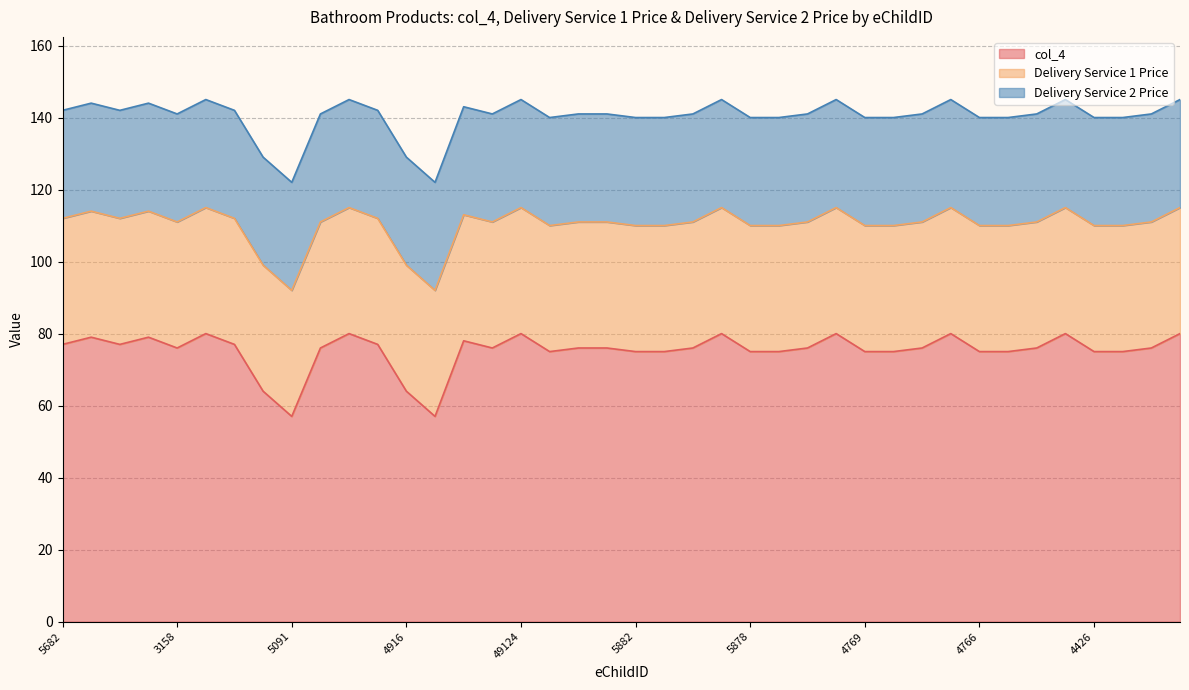

True or false: col_4 has a value of 29 at 5683.

False